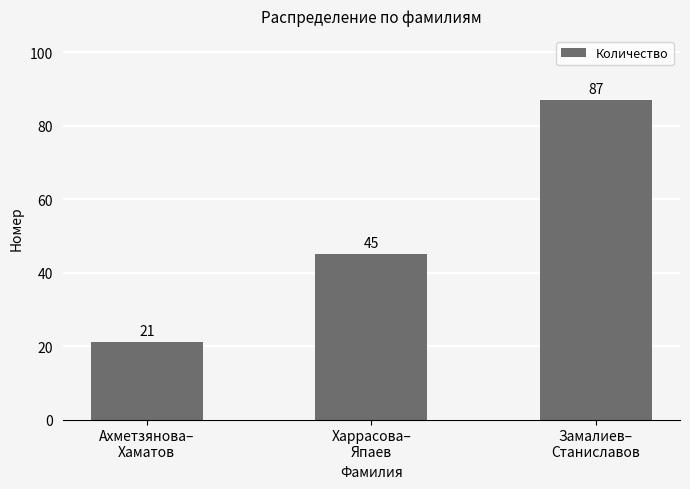

Are the bars grouped side by side (vs. stacked)?

No